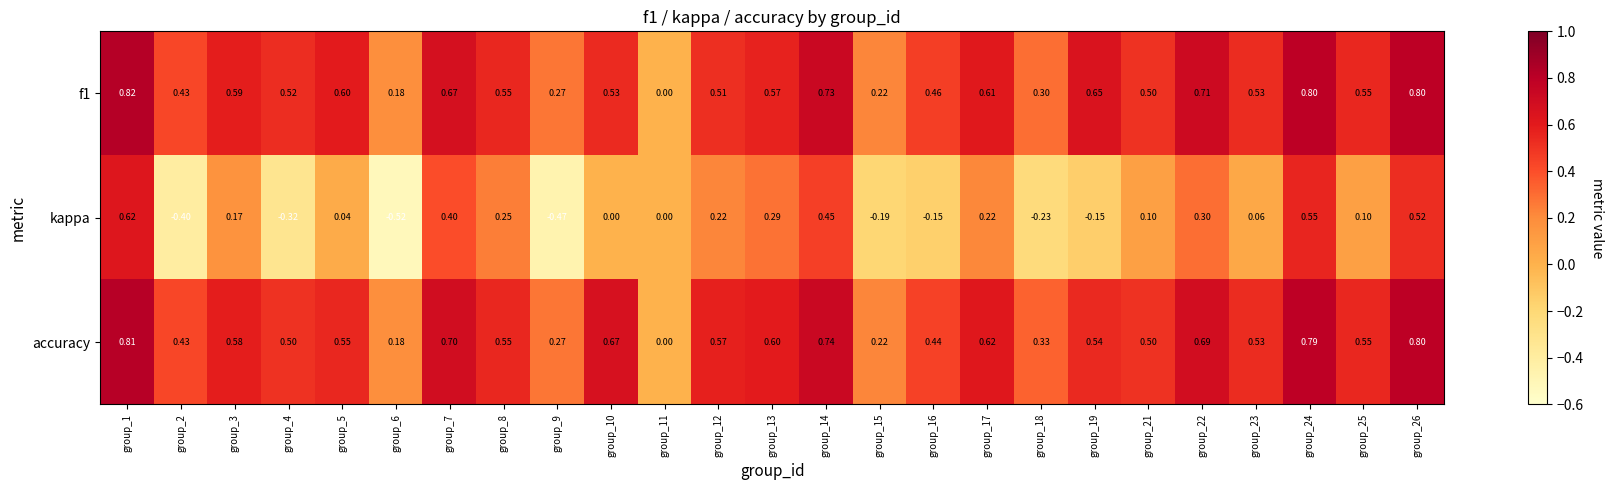

Which series has the largest total across all categories?

accuracy